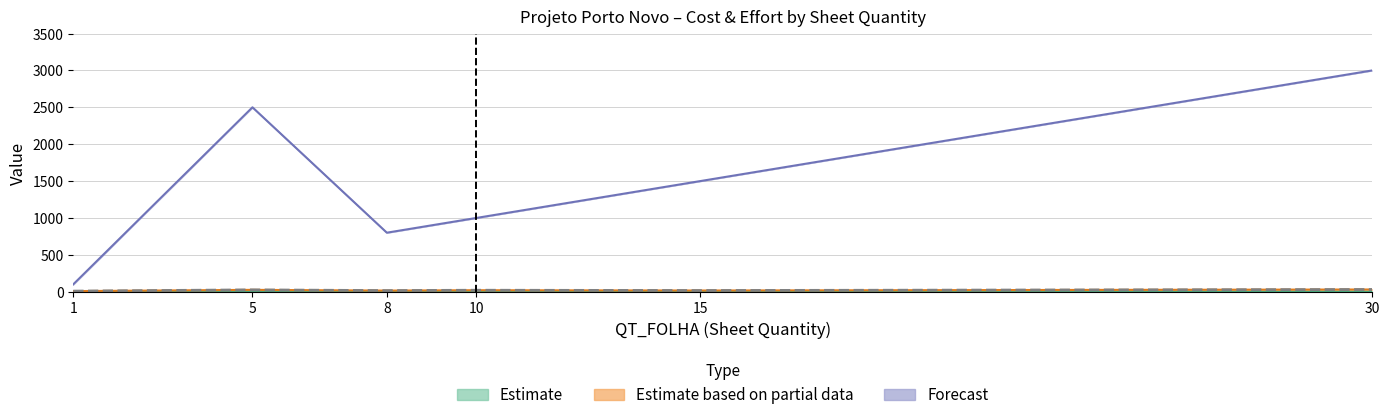

Which series changed the most between 1 and 8?

CUSTO_DOC_TELECOM